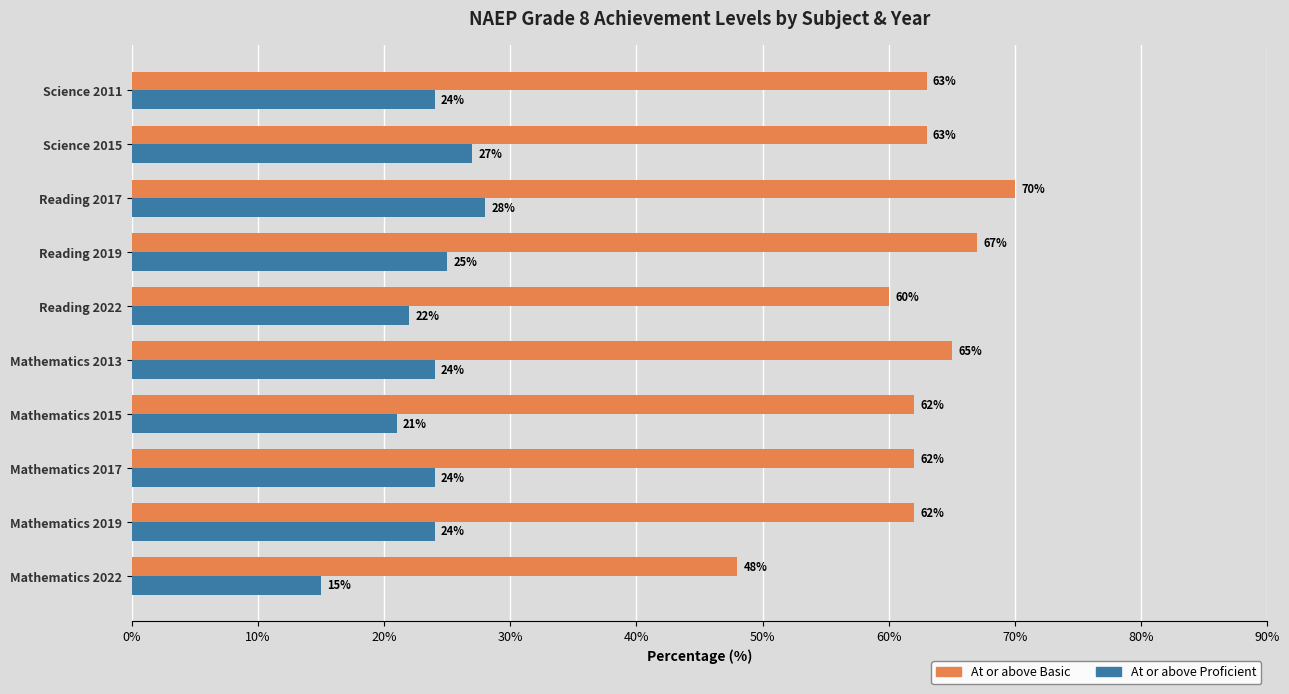

List the series in order of their peak value, highest first.

At or above Basic, At or above Proficient